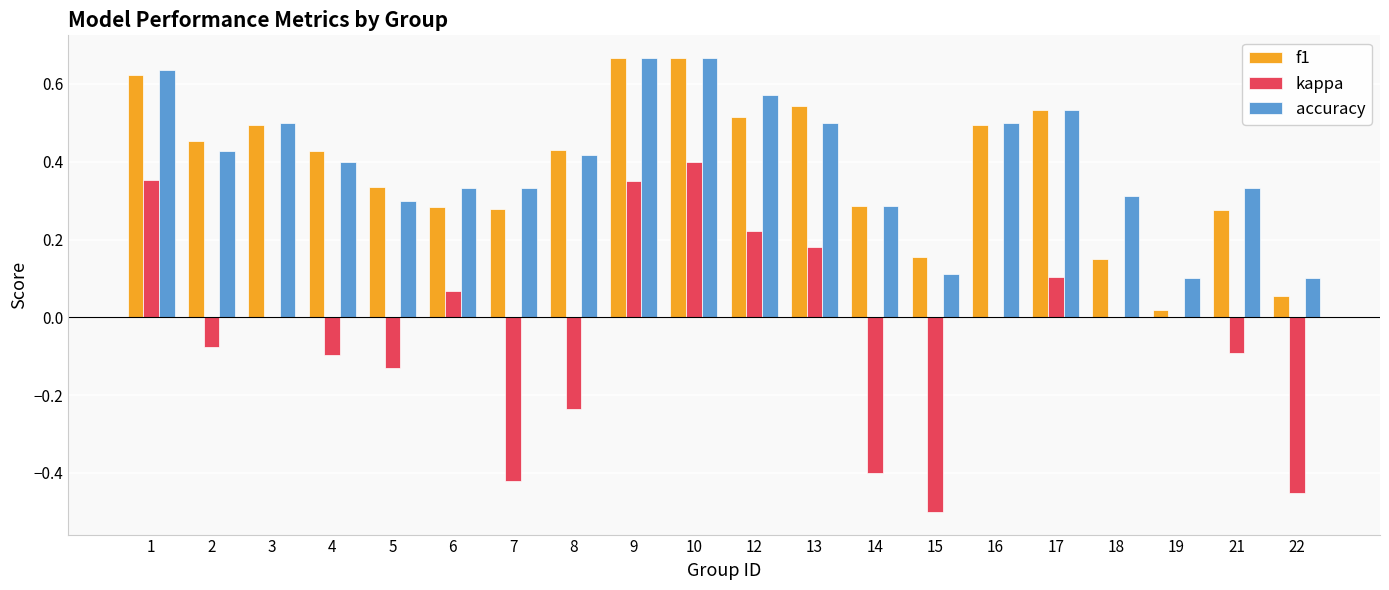

How many data points does each series have?

20